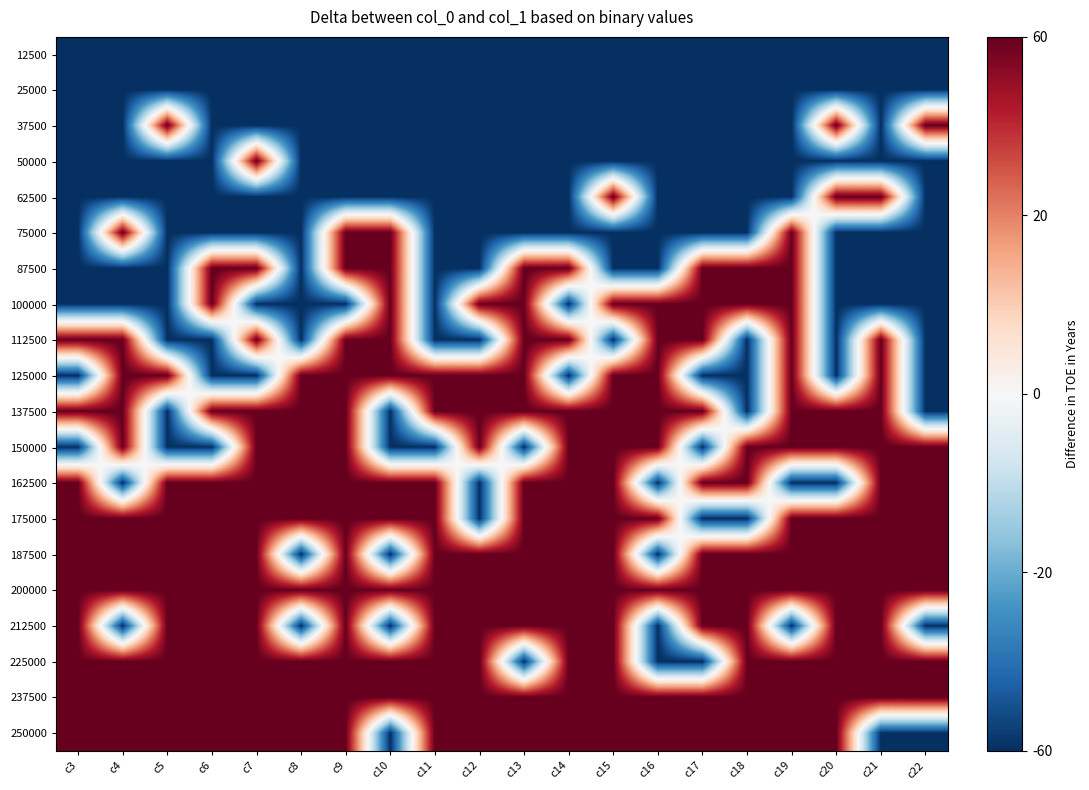

Which category has the lowest value across all series?

c3